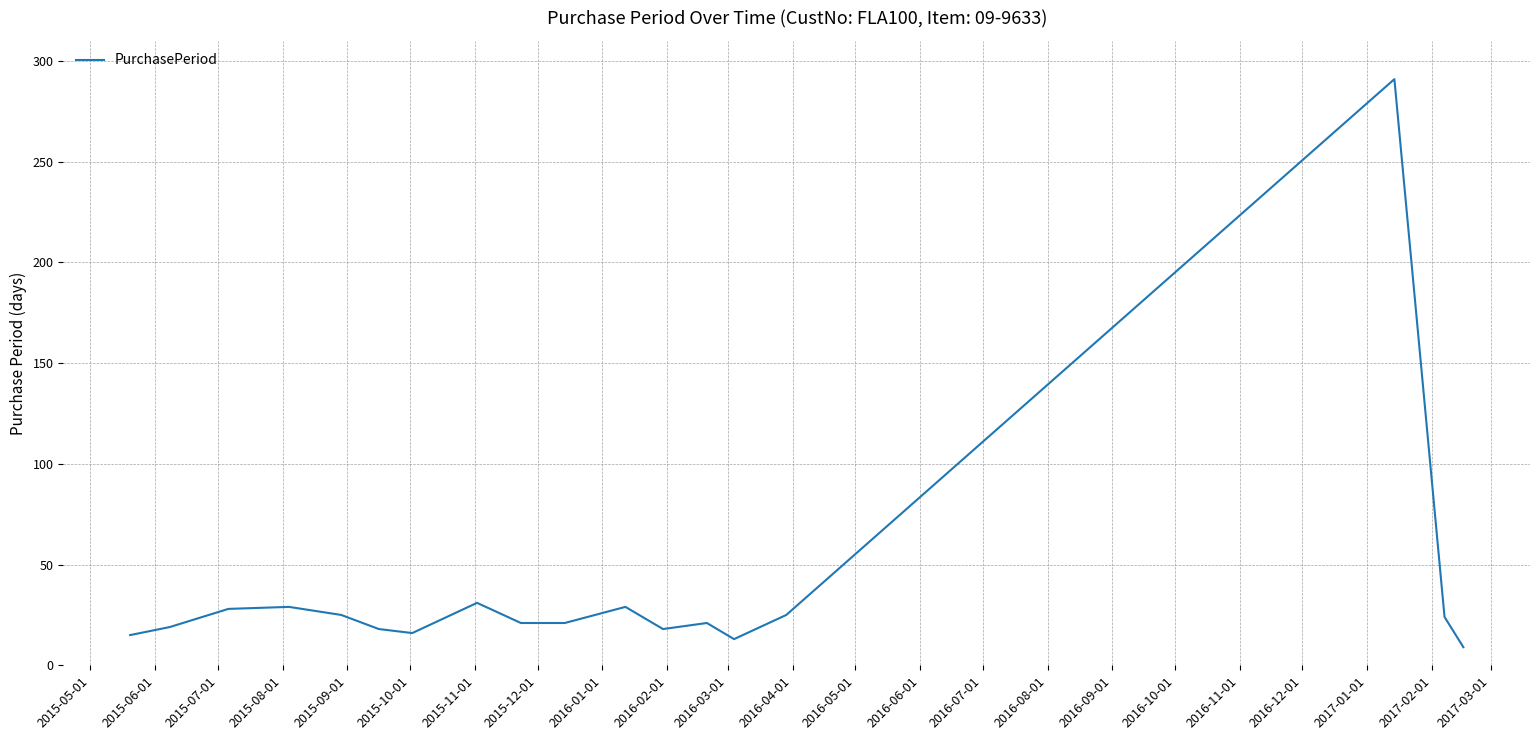

What is the difference between the maximum and minimum values?

282